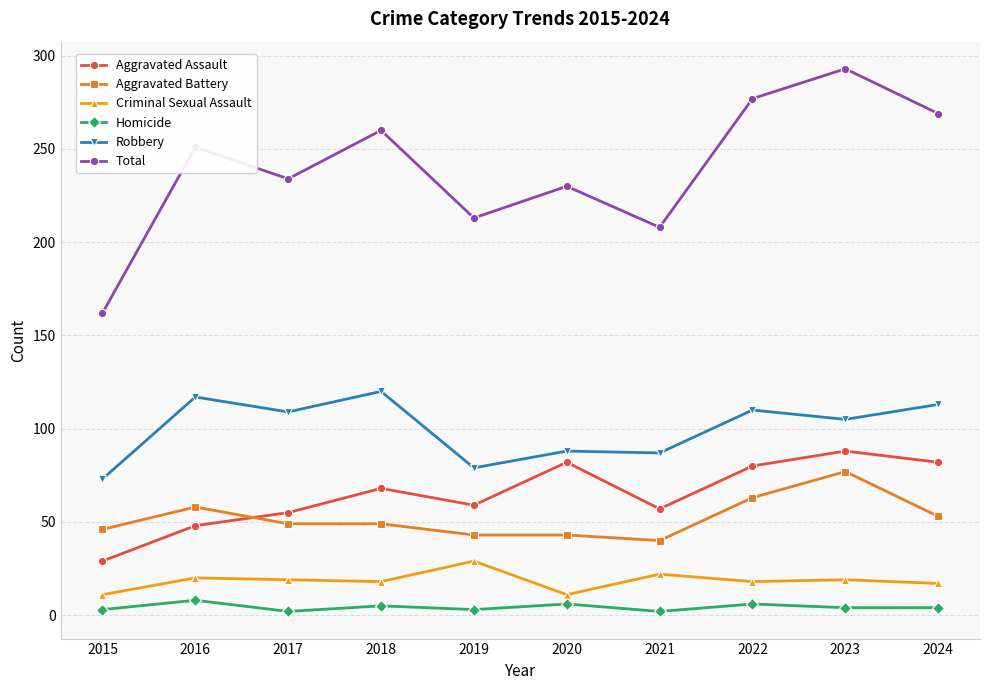

What is the value of the Aggravated Assault point at the 1st from the left?

29